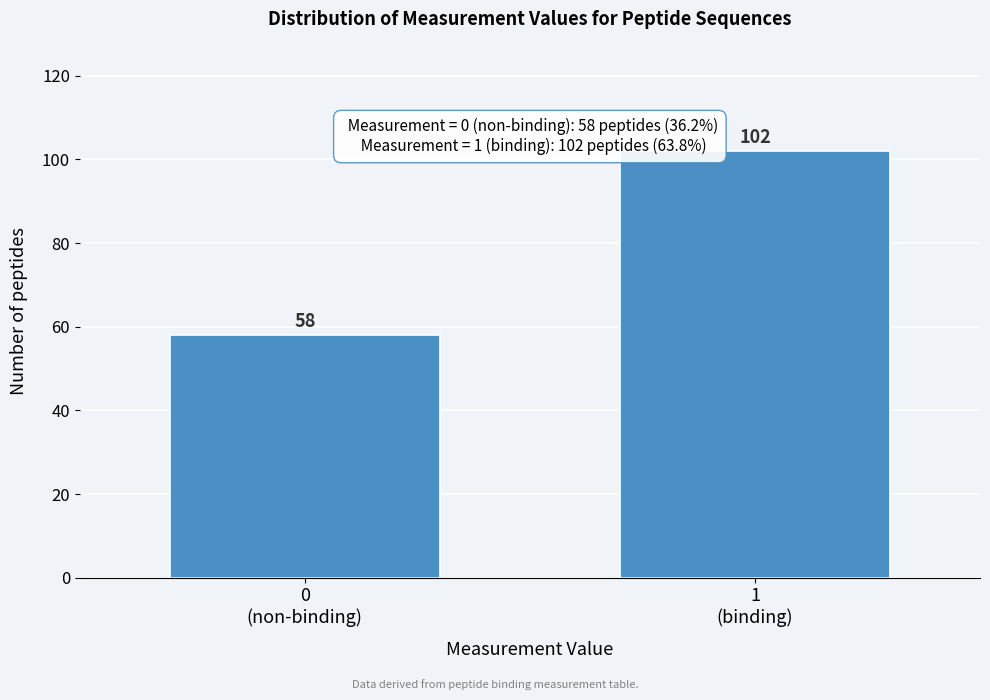

Reading left to right, what are all the values shown in this chart?

58	102